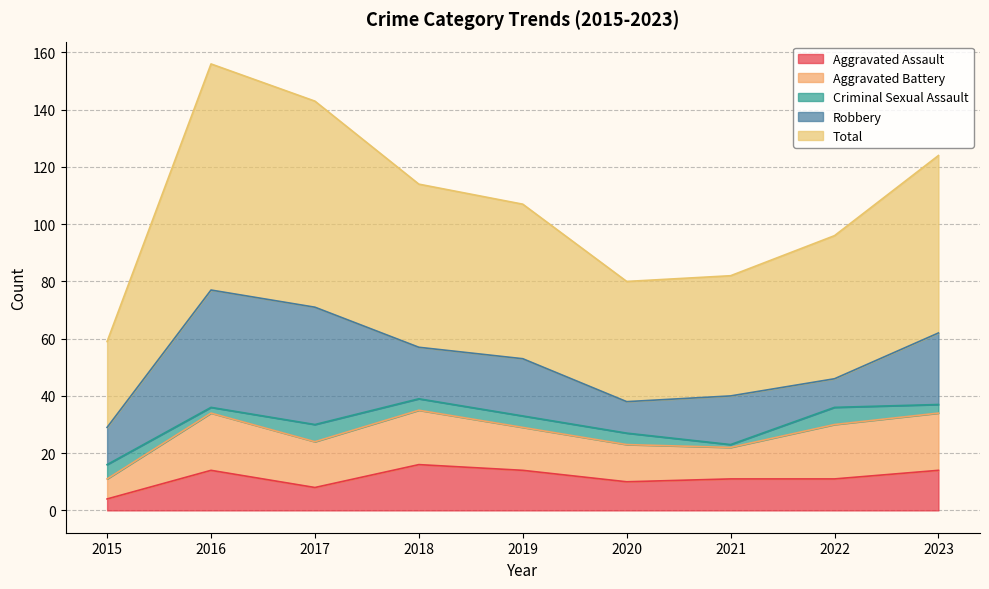

How many distinct data groups are displayed?

5